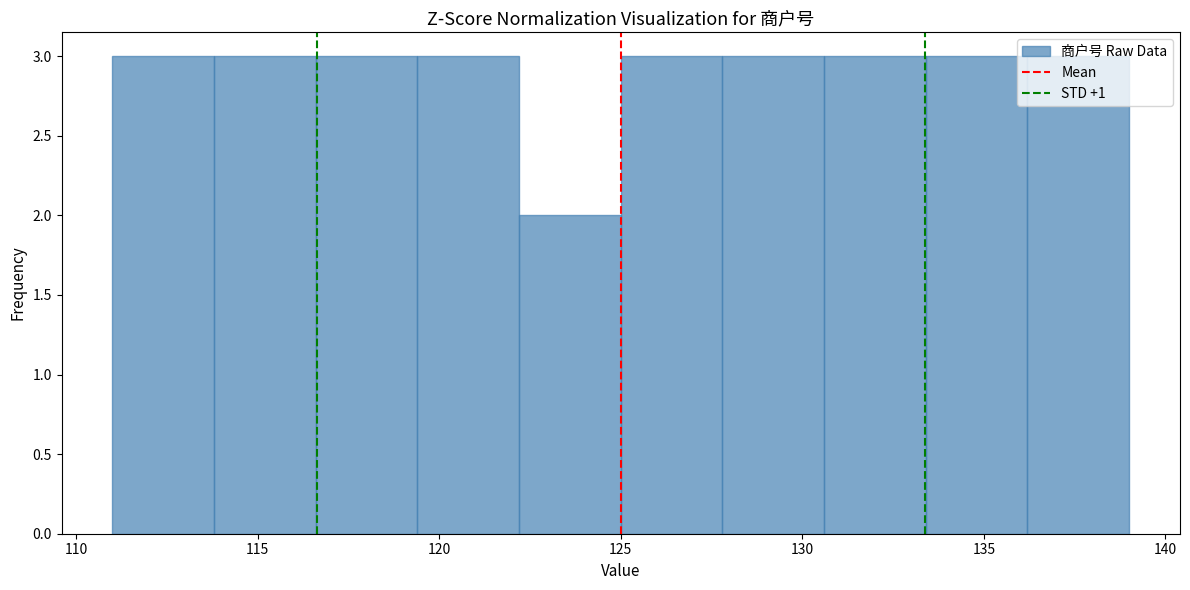

What is the height of the bar covering 130.6 to 133.4 on the x-axis? Neither the bar edges nor the heights are printed on the chart, so give them approximately, as read against the axes.

3